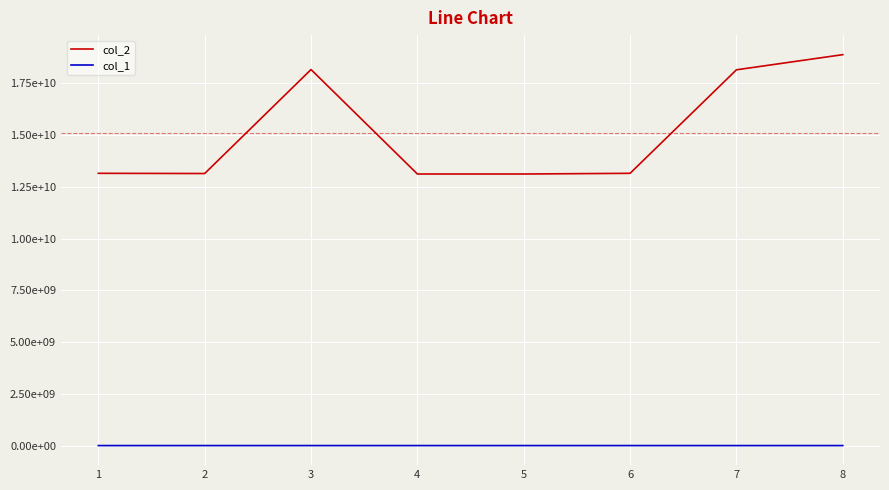

Rank the series at 5 from highest to lowest value.

col_2, col_1